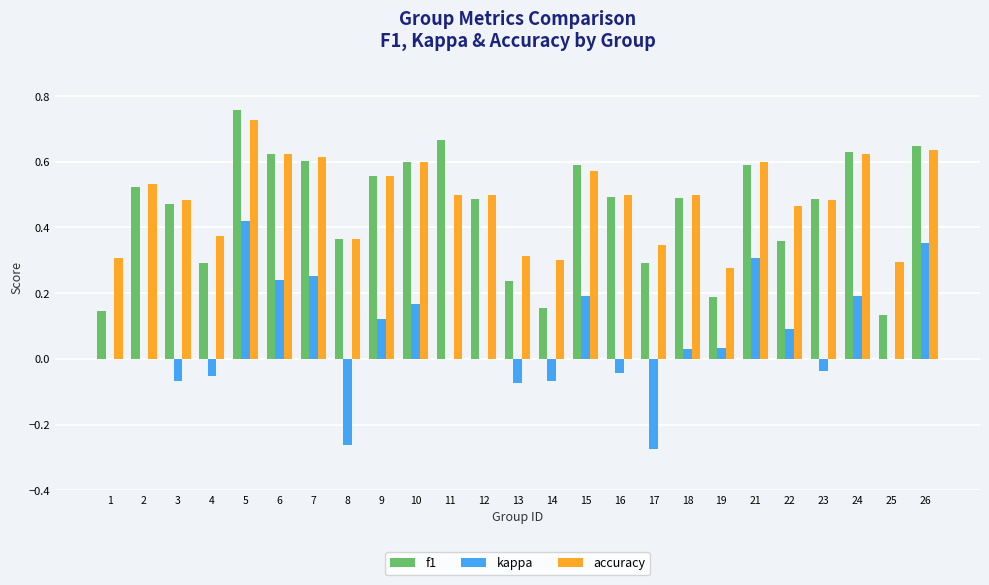

At which label does kappa reach its peak?

5